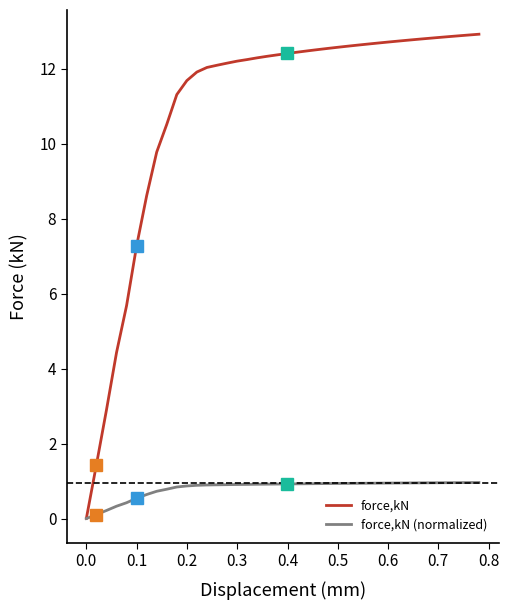

Which series has the widest spread of values?

force,kN